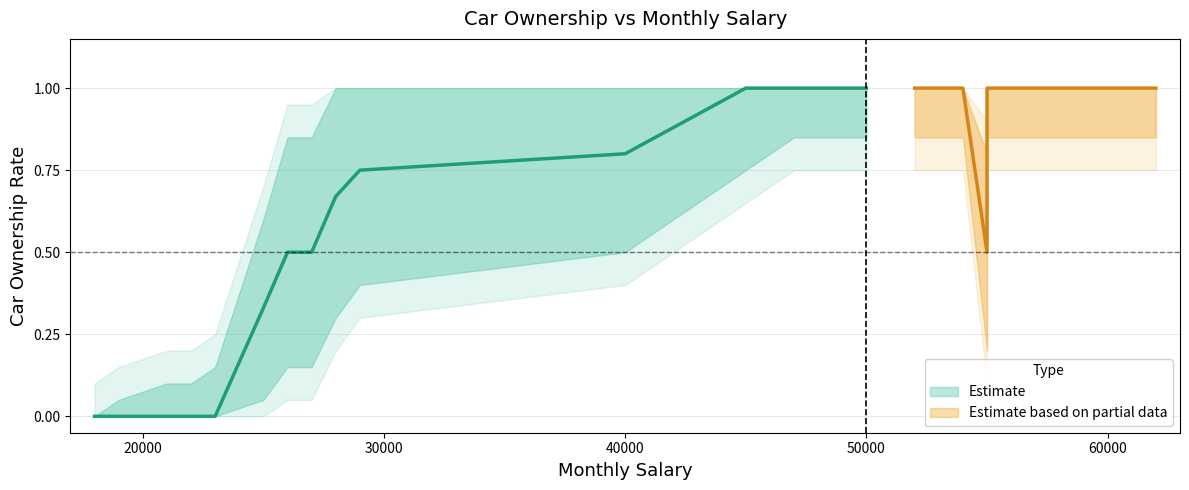

At which label is Lower Bound closest to 0?

18000